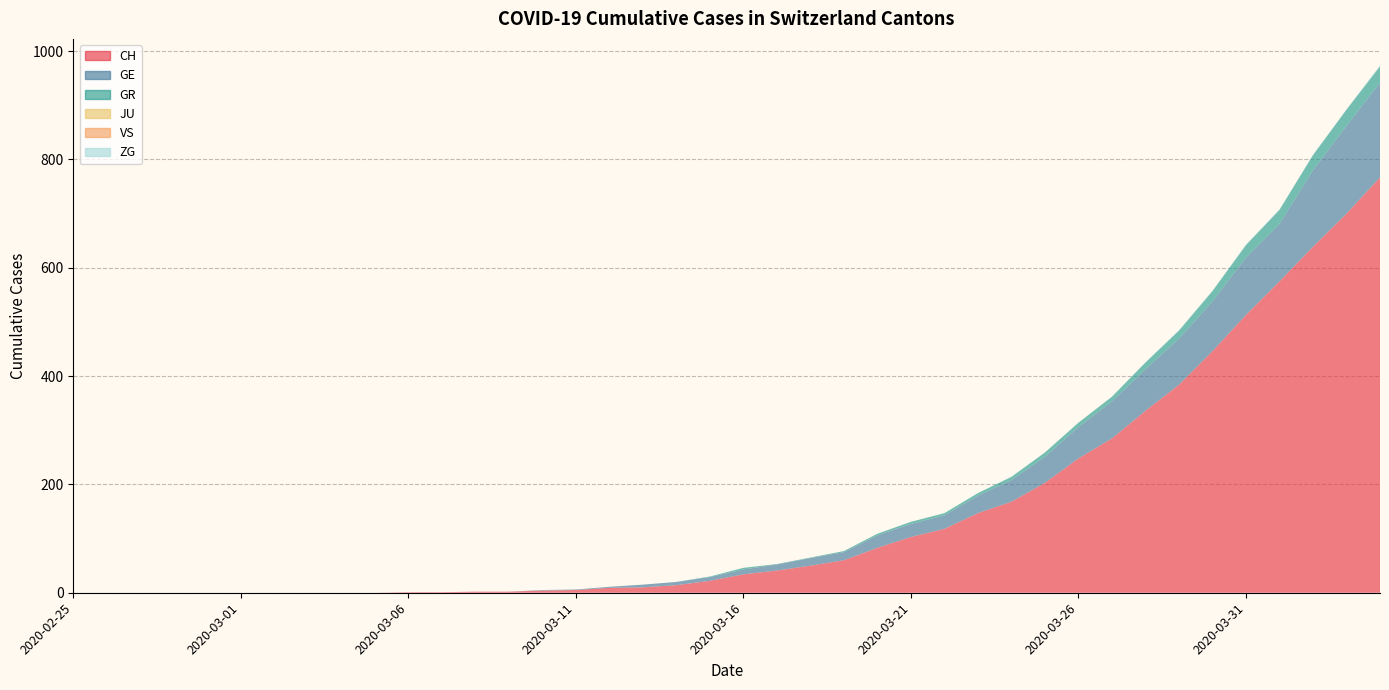

Reading right to left, list all the values displayed in this chart.

CH: 2020-04-04=767	2020-04-03=700	2020-04-02=639	2020-04-01=575	2020-03-31=513	2020-03-30=446	2020-03-29=384	2020-03-28=336	2020-03-27=285	2020-03-26=248	2020-03-25=203	2020-03-24=168	2020-03-23=147	2020-03-22=118	2020-03-21=103	2020-03-20=83	2020-03-19=60	2020-03-18=50	2020-03-17=41	2020-03-16=34	2020-03-15=22	2020-03-14=14	2020-03-13=10	2020-03-12=9	2020-03-11=5	2020-03-10=4	2020-03-09=2	2020-03-08=2	2020-03-07=1	2020-03-06=1	2020-03-05=0	2020-03-04=0	2020-03-03=0	2020-03-02=0	2020-03-01=0	2020-02-29=0	2020-02-28=0	2020-02-27=0	2020-02-26=0	2020-02-25=0
GE: 2020-04-04=175	2020-04-03=162	2020-04-02=141	2020-04-01=106	2020-03-31=106	2020-03-30=92	2020-03-29=85	2020-03-28=77	2020-03-27=68	2020-03-26=58	2020-03-25=48	2020-03-24=40	2020-03-23=32	2020-03-22=25	2020-03-21=24	2020-03-20=23	2020-03-19=15	2020-03-18=14	2020-03-17=11	2020-03-16=9	2020-03-15=7	2020-03-14=6	2020-03-13=5	2020-03-12=2	2020-03-11=1	2020-03-10=1	2020-03-09=0	2020-03-08=0	2020-03-07=0	2020-03-06=0	2020-03-05=0	2020-03-04=0	2020-03-03=0	2020-03-02=0	2020-03-01=0	2020-02-29=0	2020-02-28=0	2020-02-27=0	2020-02-26=0	2020-02-25=0
GR: 2020-04-04=30	2020-04-03=30	2020-04-02=28	2020-04-01=26	2020-03-31=23	2020-03-30=19	2020-03-29=15	2020-03-28=12	2020-03-27=9	2020-03-26=8	2020-03-25=8	2020-03-24=6	2020-03-23=5	2020-03-22=4	2020-03-21=4	2020-03-20=3	2020-03-19=2	2020-03-18=1	2020-03-17=1	2020-03-16=3	2020-03-15=1	2020-03-14=0	2020-03-13=0	2020-03-12=0	2020-03-11=0	2020-03-10=0	2020-03-09=0	2020-03-08=0	2020-03-07=0	2020-03-06=0	2020-03-05=0	2020-03-04=0	2020-03-03=0	2020-03-02=0	2020-03-01=0	2020-02-29=0	2020-02-28=0	2020-02-27=0	2020-02-26=0	2020-02-25=0
JU: 2020-04-04=0	2020-04-03=0	2020-04-02=0	2020-04-01=0	2020-03-31=0	2020-03-30=0	2020-03-29=0	2020-03-28=0	2020-03-27=0	2020-03-26=0	2020-03-25=0	2020-03-24=0	2020-03-23=0	2020-03-22=0	2020-03-21=0	2020-03-20=0	2020-03-19=0	2020-03-18=0	2020-03-17=0	2020-03-16=0	2020-03-15=0	2020-03-14=0	2020-03-13=0	2020-03-12=0	2020-03-11=0	2020-03-10=0	2020-03-09=0	2020-03-08=0	2020-03-07=0	2020-03-06=0	2020-03-05=0	2020-03-04=0	2020-03-03=0	2020-03-02=0	2020-03-01=0	2020-02-29=0	2020-02-28=0	2020-02-27=0	2020-02-26=0	2020-02-25=0
VS: 2020-04-04=0	2020-04-03=0	2020-04-02=0	2020-04-01=0	2020-03-31=0	2020-03-30=0	2020-03-29=0	2020-03-28=0	2020-03-27=0	2020-03-26=0	2020-03-25=0	2020-03-24=0	2020-03-23=0	2020-03-22=0	2020-03-21=0	2020-03-20=0	2020-03-19=0	2020-03-18=0	2020-03-17=0	2020-03-16=0	2020-03-15=0	2020-03-14=0	2020-03-13=0	2020-03-12=0	2020-03-11=0	2020-03-10=0	2020-03-09=0	2020-03-08=0	2020-03-07=0	2020-03-06=0	2020-03-05=0	2020-03-04=0	2020-03-03=0	2020-03-02=0	2020-03-01=0	2020-02-29=0	2020-02-28=0	2020-02-27=0	2020-02-26=0	2020-02-25=0
ZG: 2020-04-04=2	2020-04-03=1	2020-04-02=1	2020-04-01=1	2020-03-31=1	2020-03-30=1	2020-03-29=1	2020-03-28=1	2020-03-27=0	2020-03-26=0	2020-03-25=0	2020-03-24=0	2020-03-23=0	2020-03-22=0	2020-03-21=0	2020-03-20=0	2020-03-19=0	2020-03-18=0	2020-03-17=0	2020-03-16=0	2020-03-15=0	2020-03-14=0	2020-03-13=0	2020-03-12=0	2020-03-11=0	2020-03-10=0	2020-03-09=0	2020-03-08=0	2020-03-07=0	2020-03-06=0	2020-03-05=0	2020-03-04=0	2020-03-03=0	2020-03-02=0	2020-03-01=0	2020-02-29=0	2020-02-28=0	2020-02-27=0	2020-02-26=0	2020-02-25=0